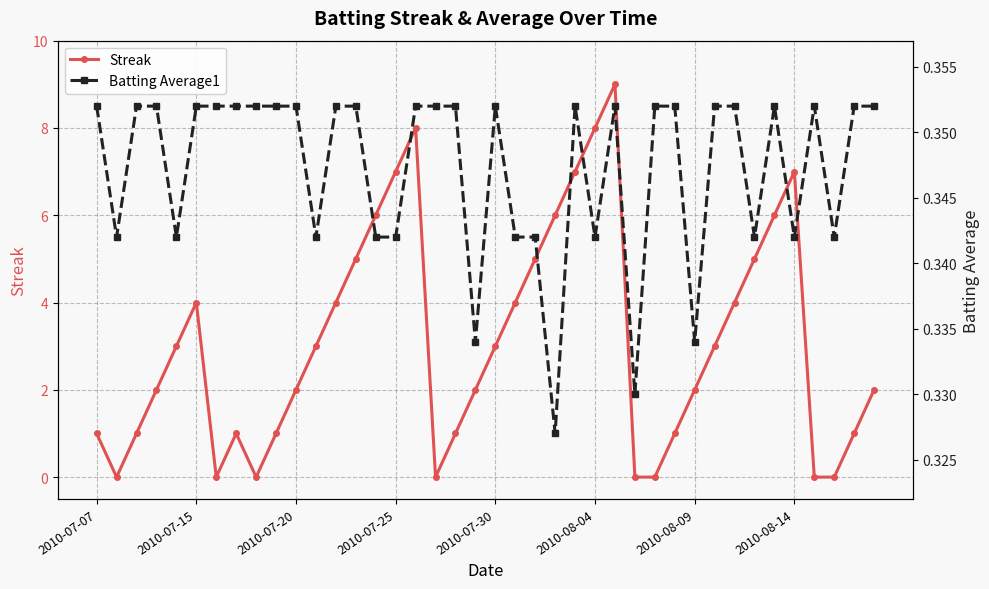

Reading left to right, list all the values displayed in this chart.

Streak: 1.0	0.0	1.0	2.0	3.0	4.0	0.0	1.0	0.0	1.0	2.0	3.0	4.0	5.0	6.0	7.0	8.0	0.0	1.0	2.0	3.0	4.0	5.0	6.0	7.0	8.0	9.0	0.0	0.0	1.0	2.0	3.0	4.0	5.0	6.0	7.0	0.0	0.0	1.0	2.0
Batting Average1: 0.4	0.3	0.4	0.4	0.3	0.4	0.4	0.4	0.4	0.4	0.4	0.3	0.4	0.4	0.3	0.3	0.4	0.4	0.4	0.3	0.4	0.3	0.3	0.3	0.4	0.3	0.4	0.3	0.4	0.4	0.3	0.4	0.4	0.3	0.4	0.3	0.4	0.3	0.4	0.4